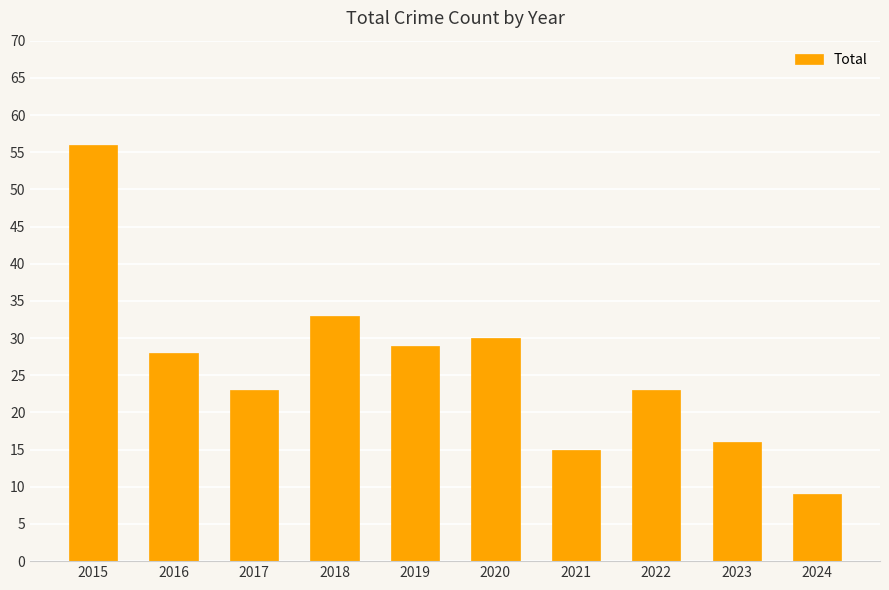

What is the value of the 4th bar from the left?

33